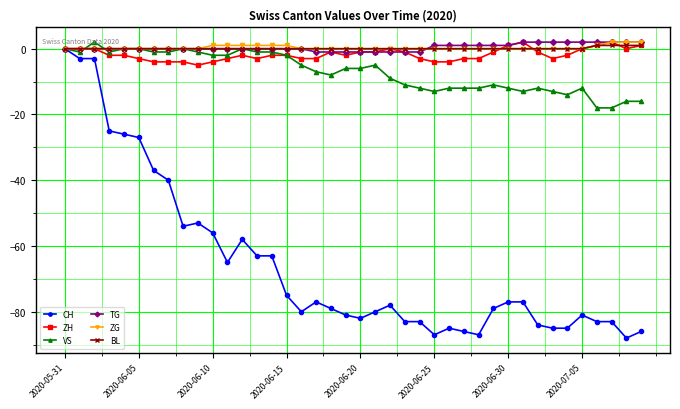

Which series has the widest spread of values?

CH